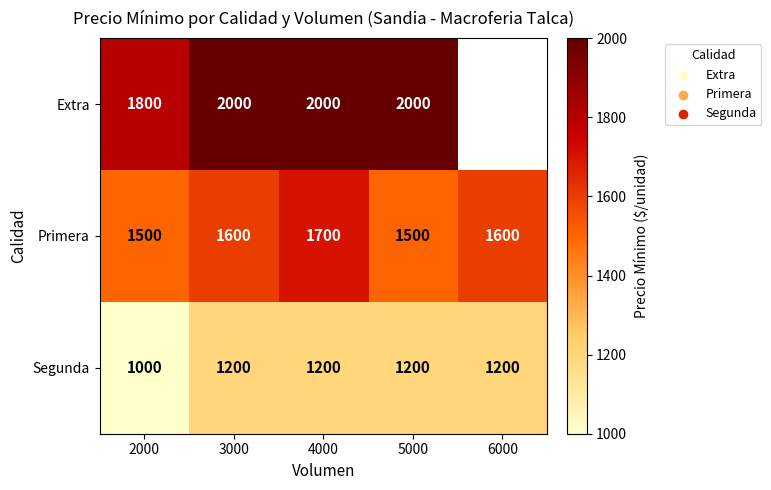

What is the maximum value shown in the chart?

2000.0